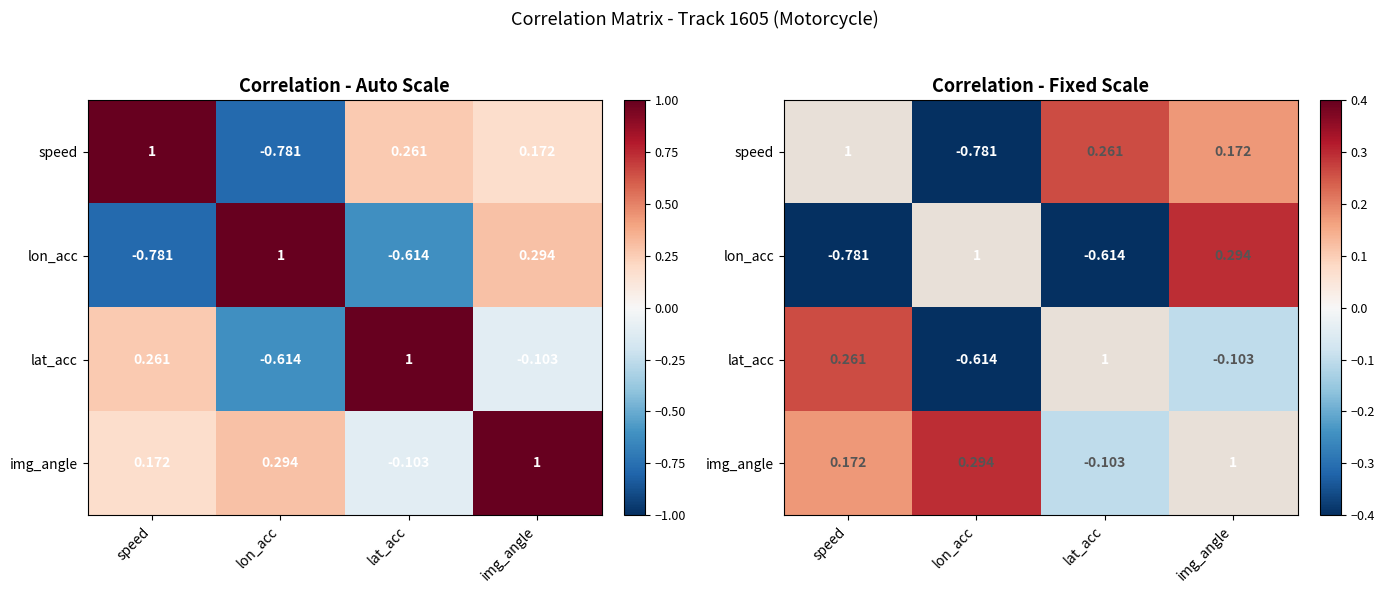

Which series has the widest spread of values?

lon_acc